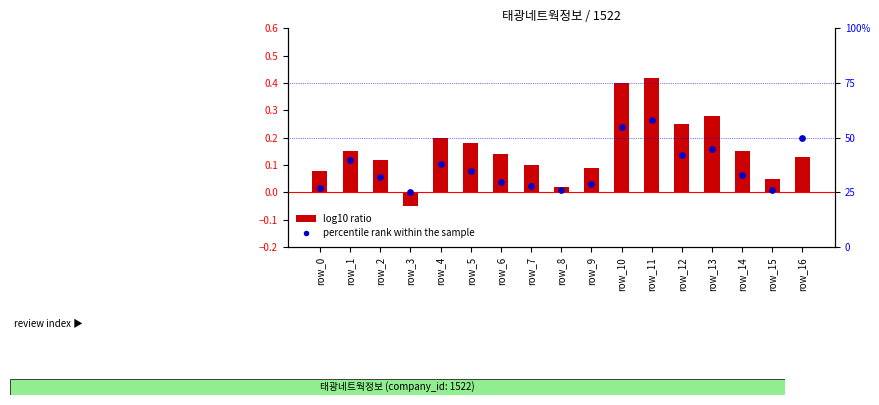

Which series has the largest total across all categories?

percentile rank within the sample